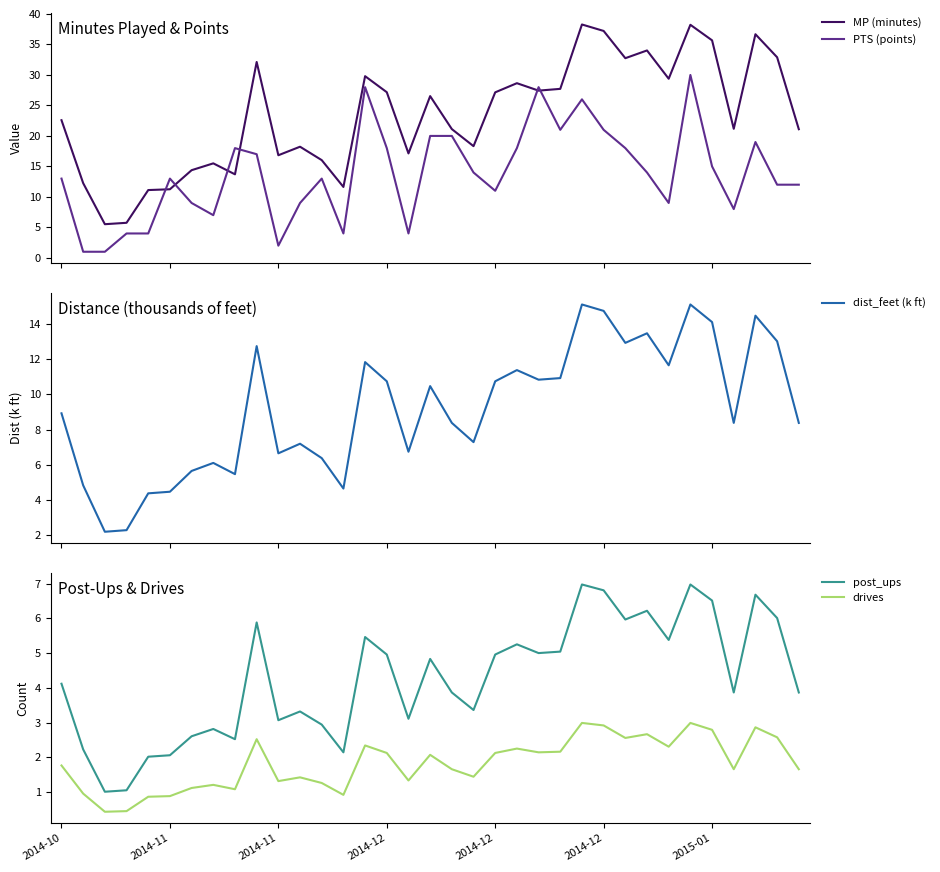

What is the difference between the maximum and minimum values in the post_ups series?

6.0